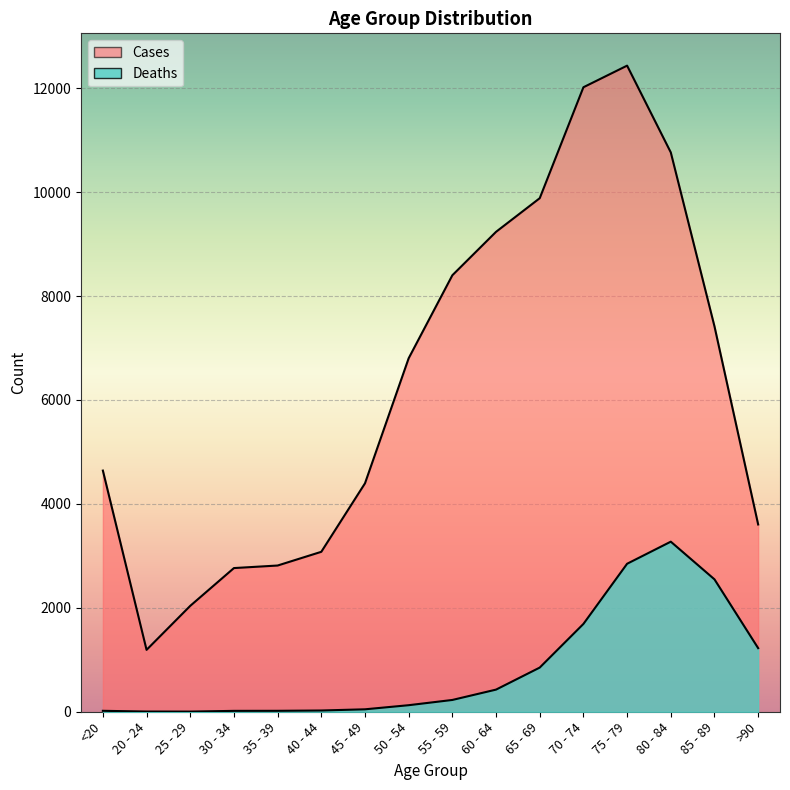

Is it true that Cases equals 12434 at 75 - 79?

True